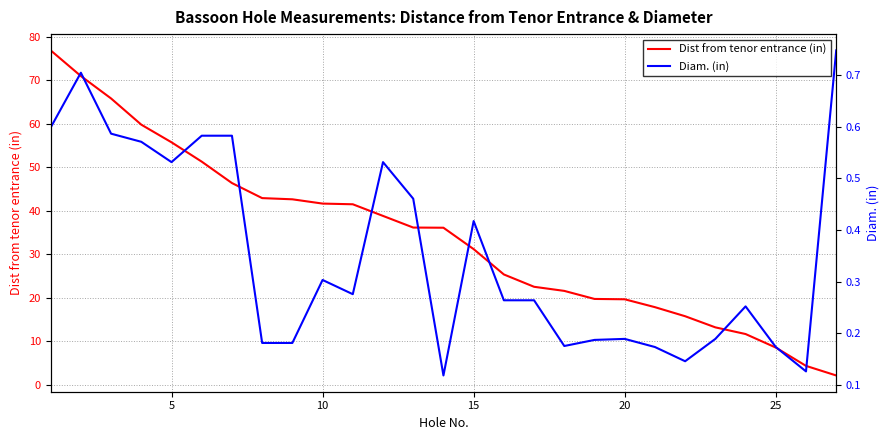

What is the average value of the Diam. (in) series?

0.4